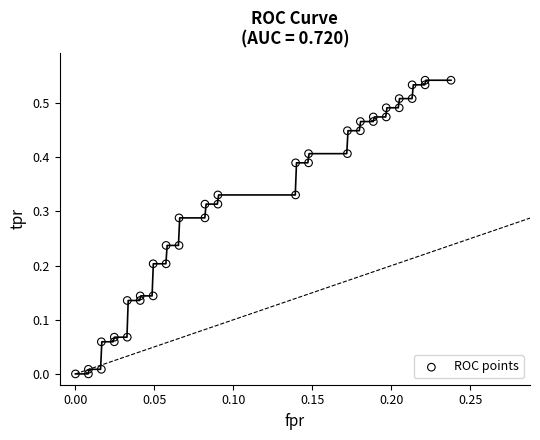

How many data points are displayed?

40